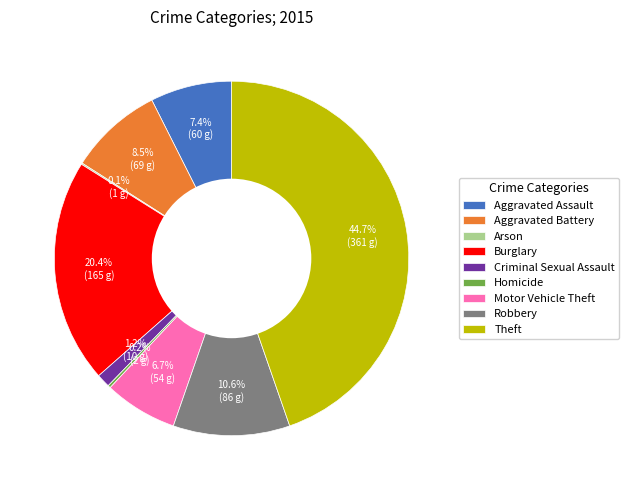

To the nearest percent, what is the combined percentage of Robbery and Aggravated Battery?

19%